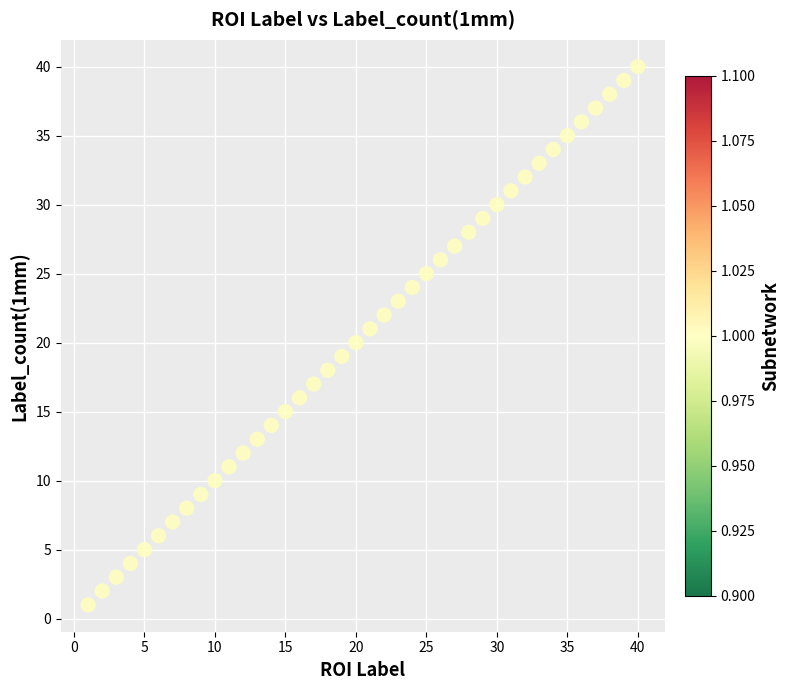

What is the range of X values (max minus min)?

39